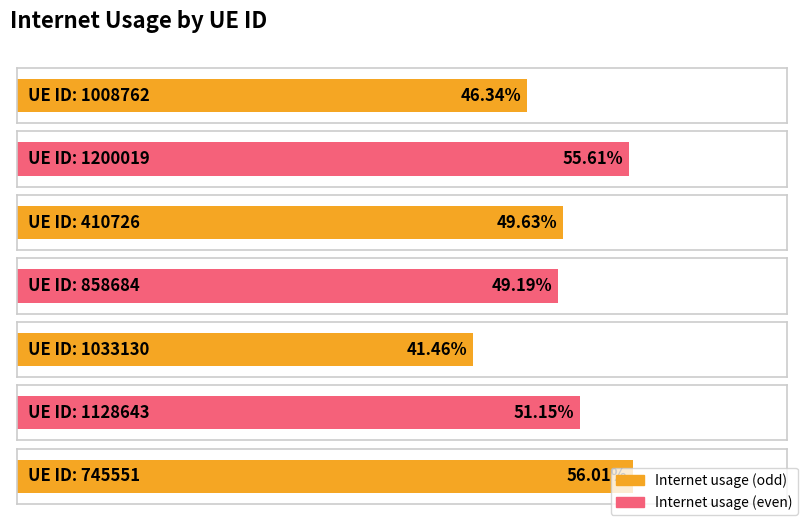

True or false: the data shows 0.3 at 858684.

False